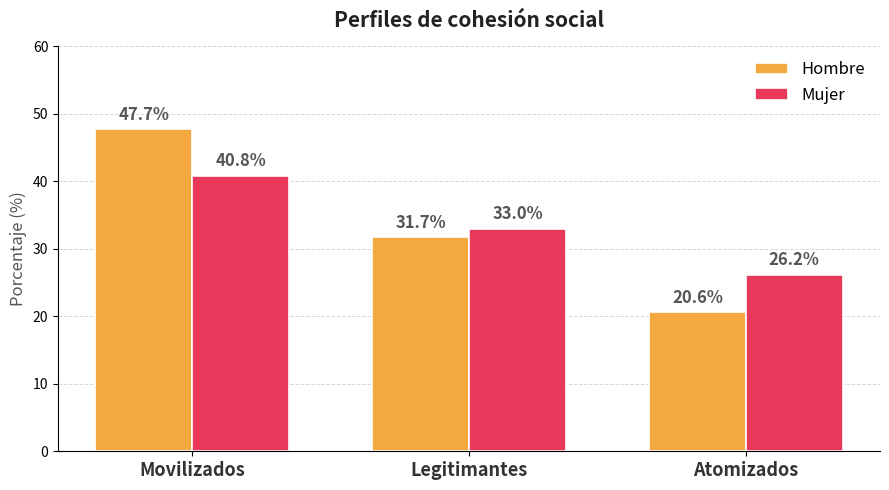

What is the sum of all Hombre values?

100.0